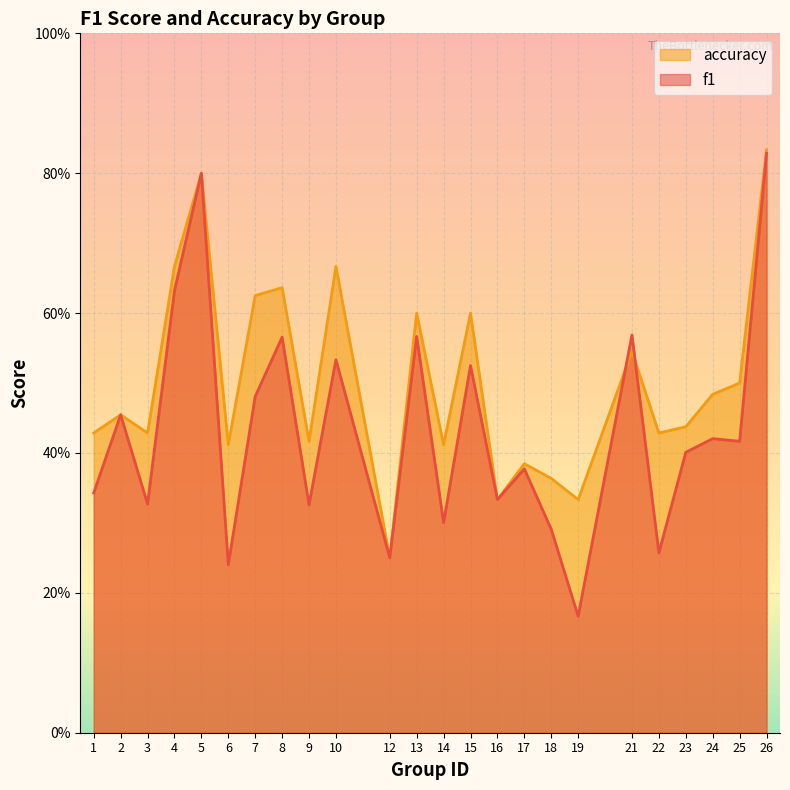

What is the value of the accuracy point at the 6th from the left?

0.4